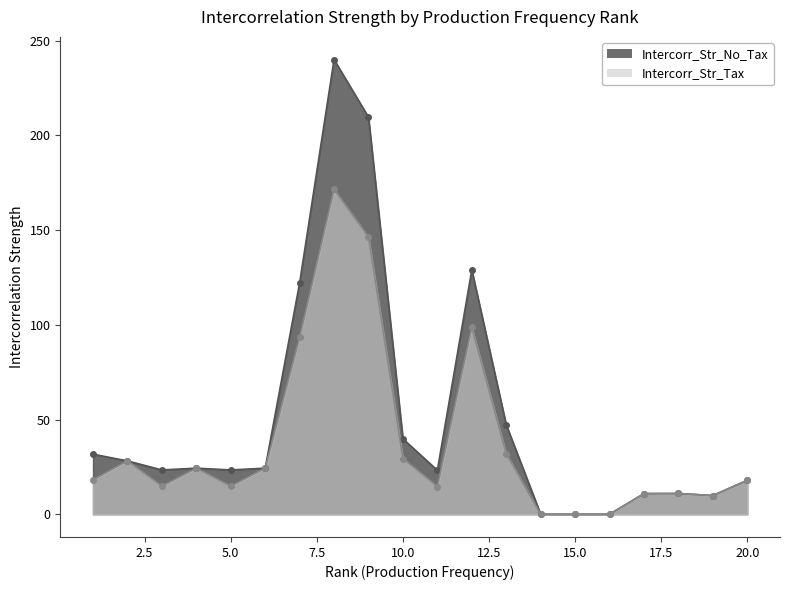

Between 8 and 14, which series saw the biggest shift?

Intercorr_Str_No_Tax